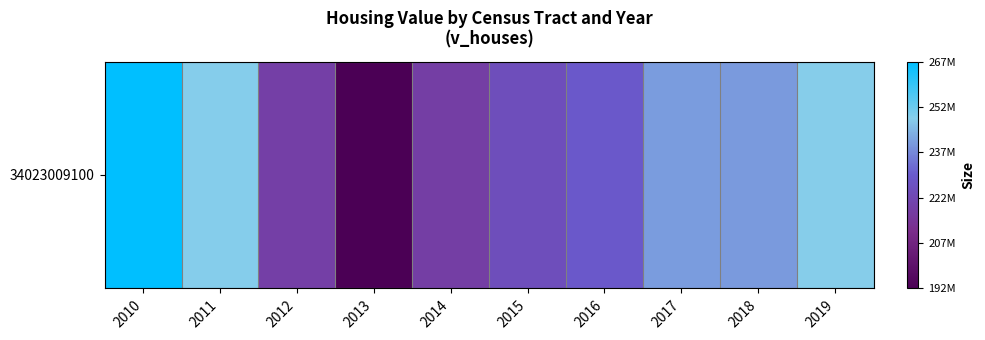

True or false: the data shows 121230898 at 2016.

False